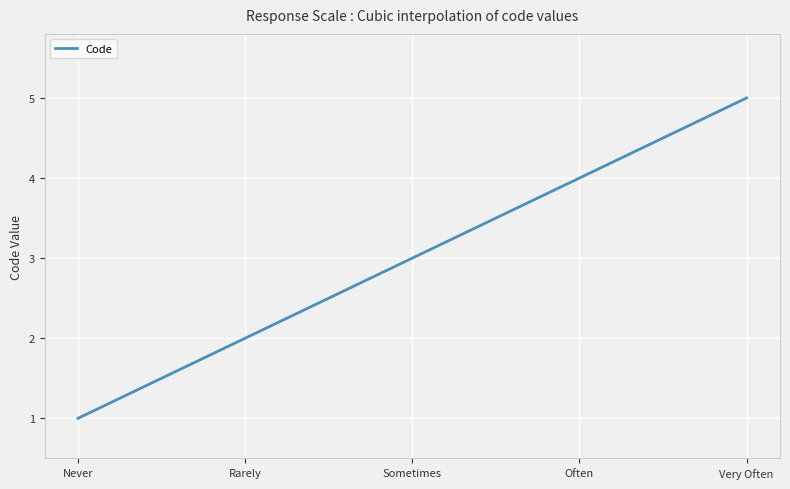

Between Often and Rarely, which is larger?

Often